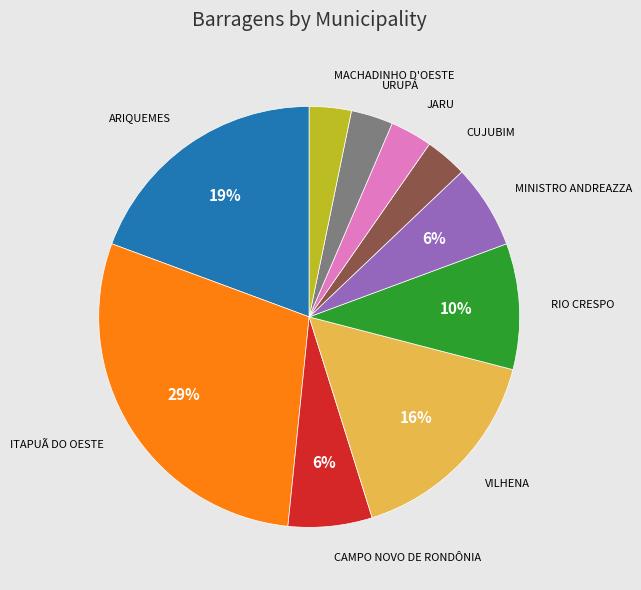

What is the ratio of the value at URUPÁ to the value at CUJUBIM?

1.0